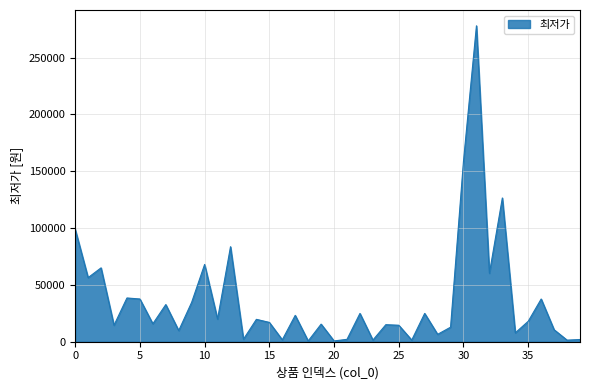

How many lines are shown in the chart?

1